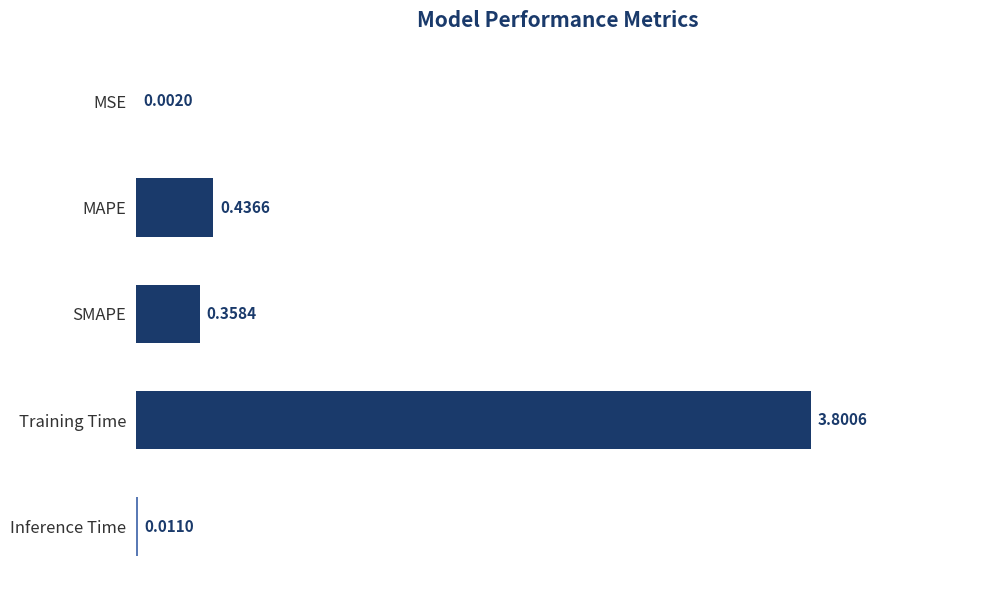

Which has a higher value, MSE or Inference Time?

Inference Time